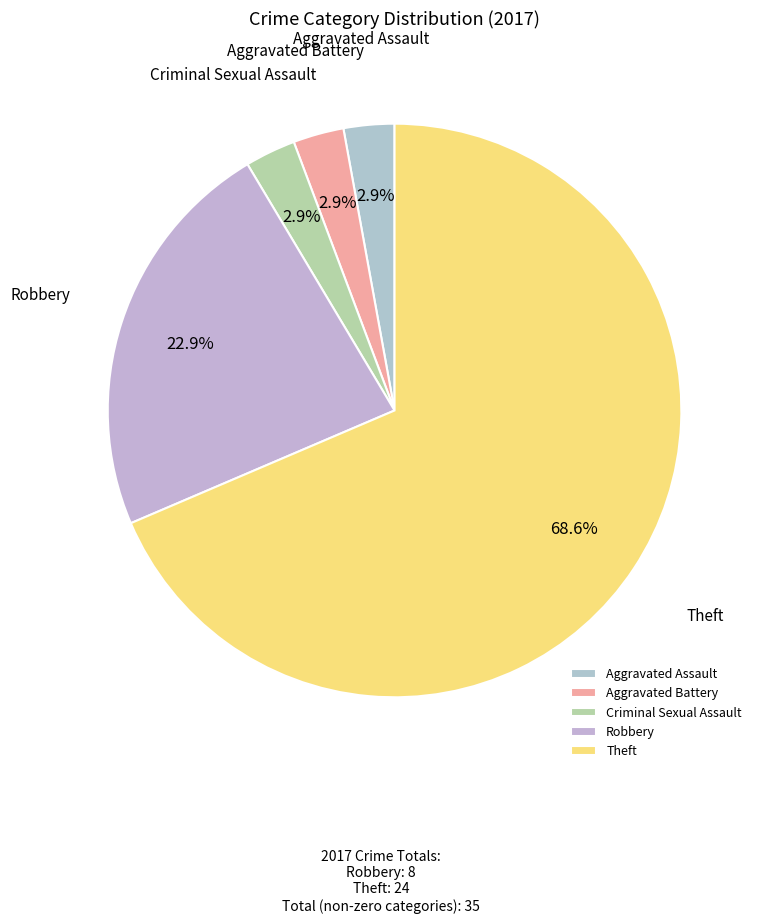

Which slice represents more than half of the pie?

Theft